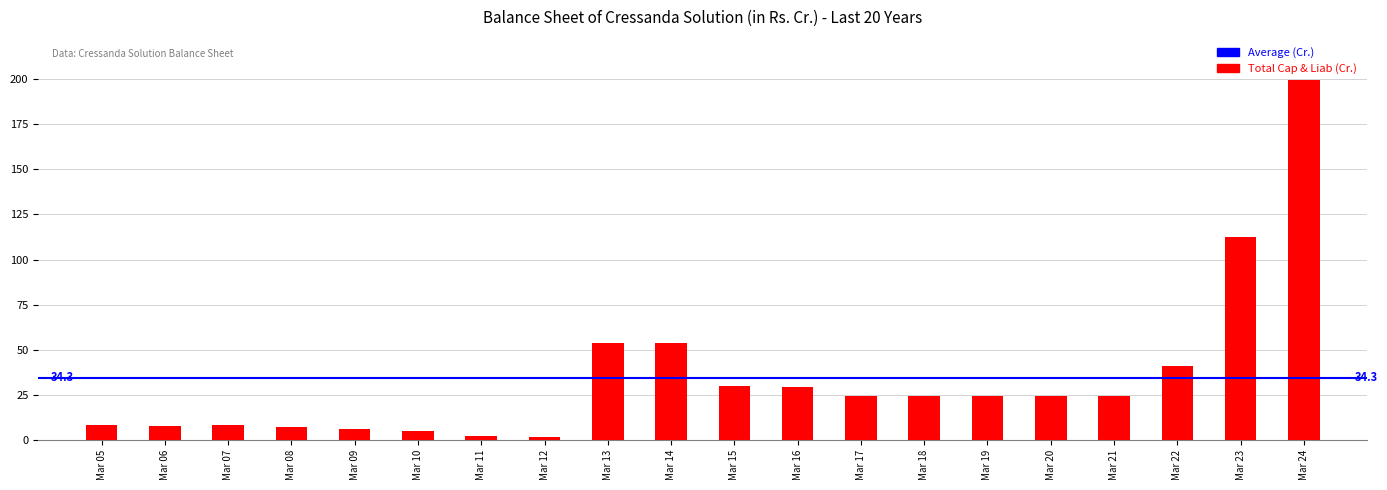

What is the sum of the values at Mar 17 and Mar 23?

136.7